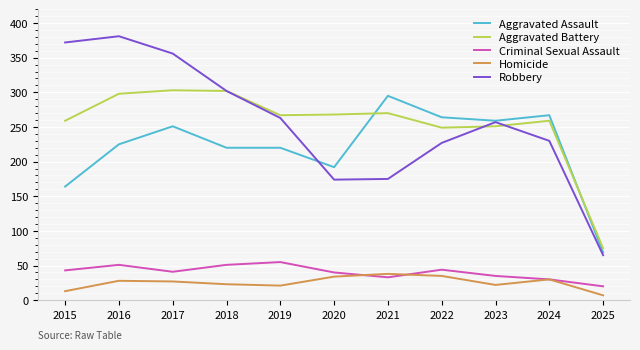

True or false: Homicide and Aggravated Assault cross at least once.

False